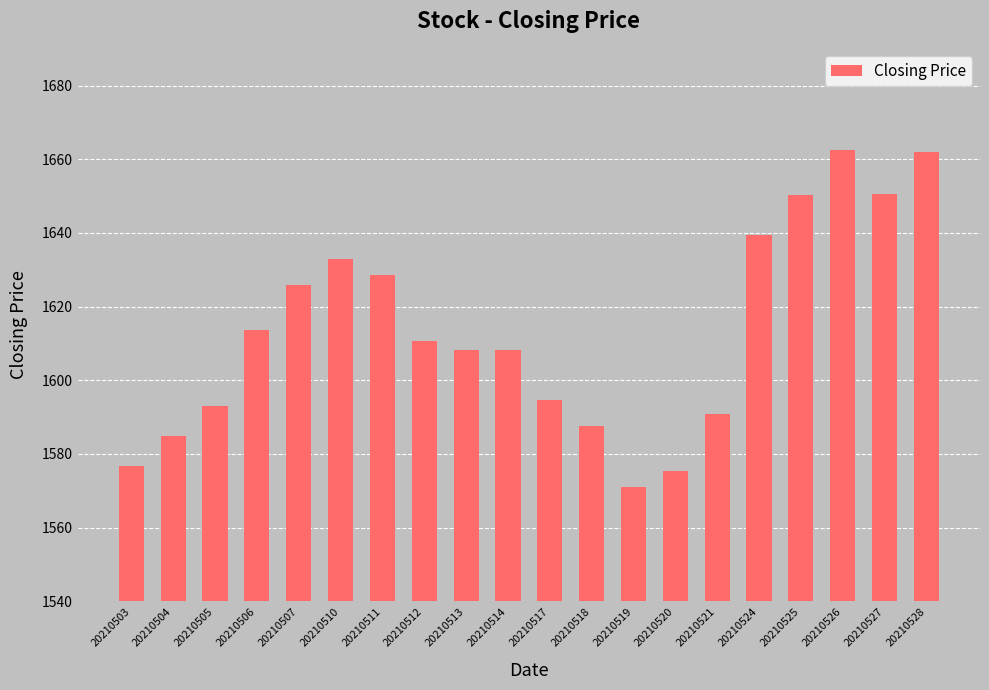

True or false: the data shows 1628.7 at 20210511.

True